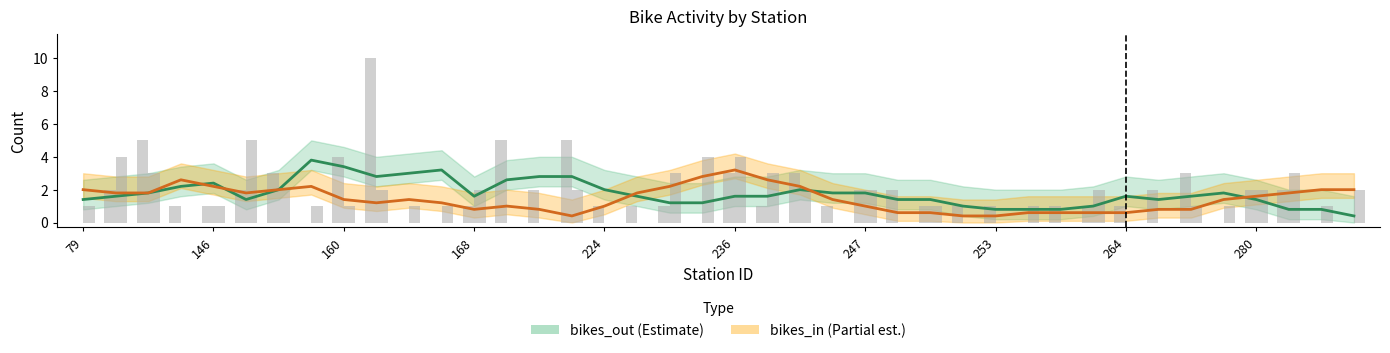

Which series has the largest range (max minus min)?

bikes_out